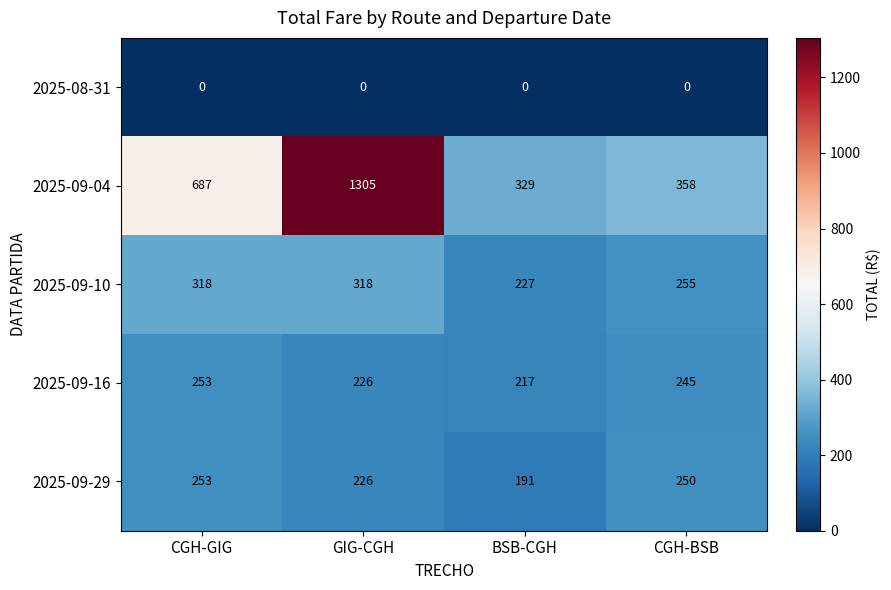

Reading left to right, what are all the values shown in this chart?

2025-08-31: CGH-GIG=0	GIG-CGH=0	BSB-CGH=0	CGH-BSB=0
2025-09-04: CGH-GIG=687	GIG-CGH=1305	BSB-CGH=329	CGH-BSB=358
2025-09-10: CGH-GIG=318	GIG-CGH=318	BSB-CGH=227	CGH-BSB=255
2025-09-16: CGH-GIG=253	GIG-CGH=226	BSB-CGH=217	CGH-BSB=245
2025-09-29: CGH-GIG=253	GIG-CGH=226	BSB-CGH=191	CGH-BSB=250